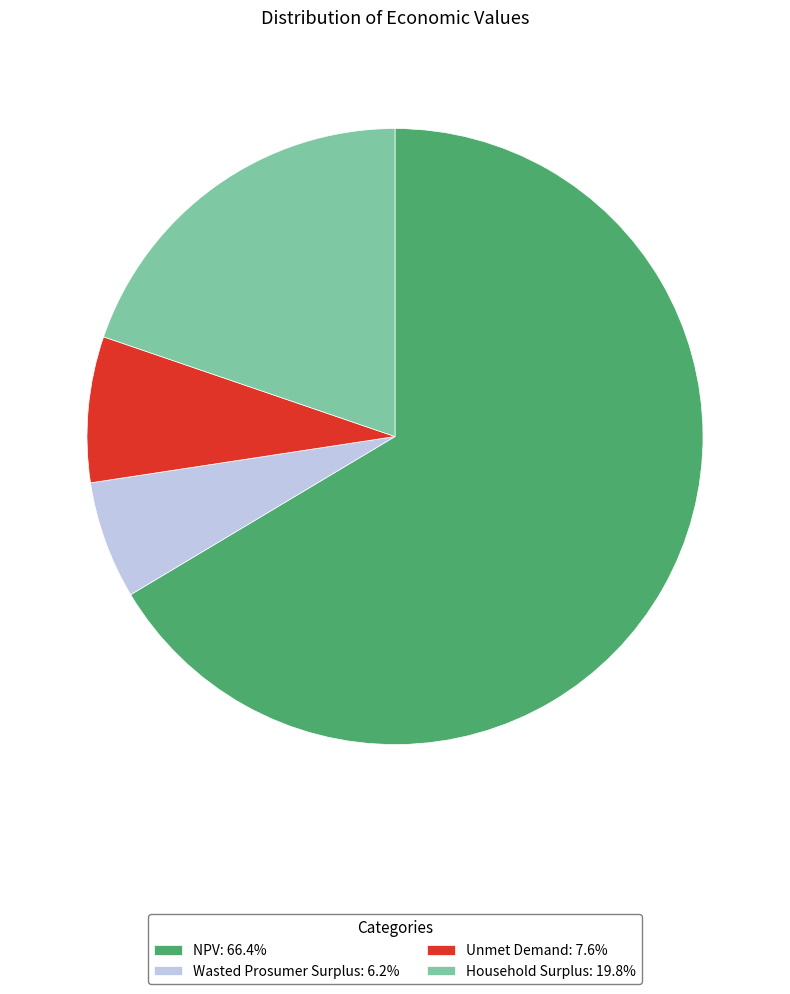

Do NPV: 66.4% and Household Surplus: 19.8% together represent more than half of the pie?

Yes